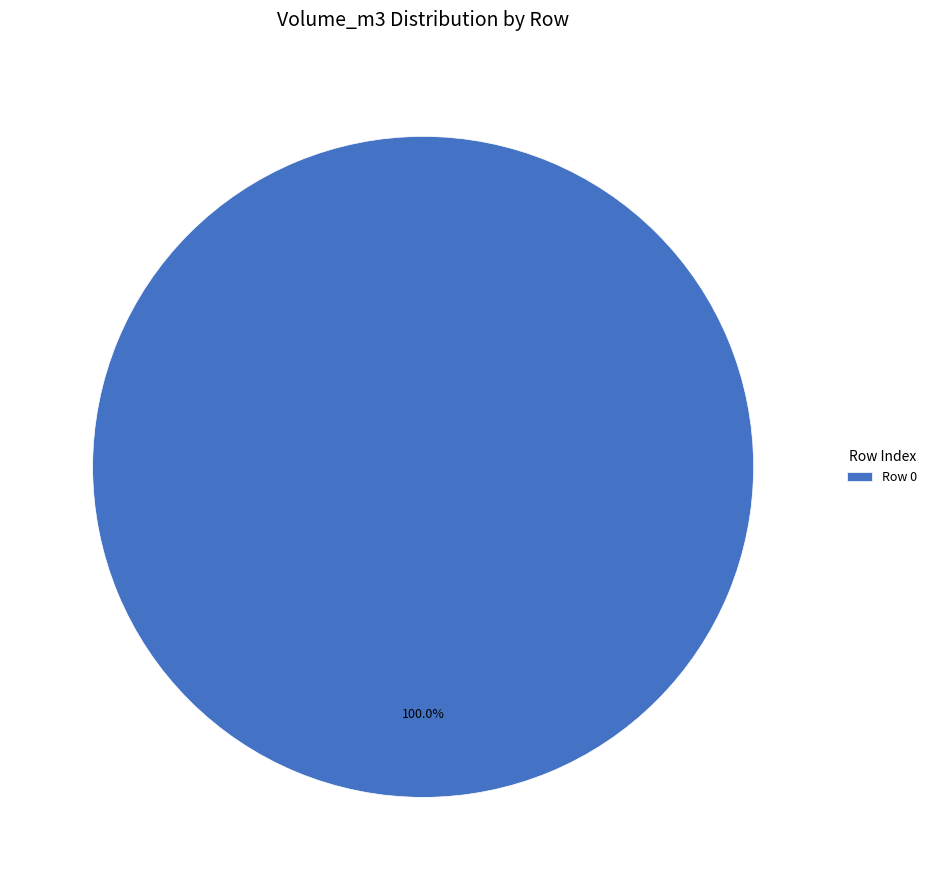

Does Row 0 account for over 50% of the chart?

Yes